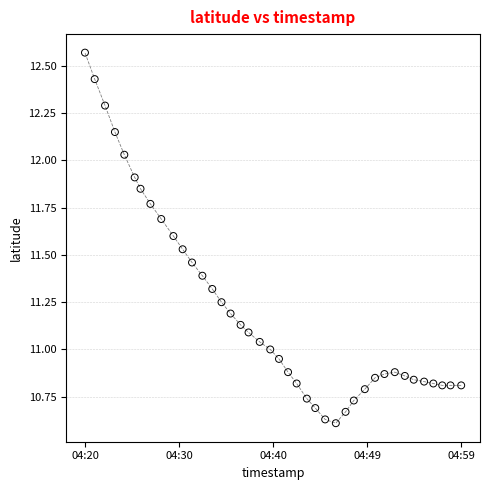

What is the range of X values (max minus min)?

1.0